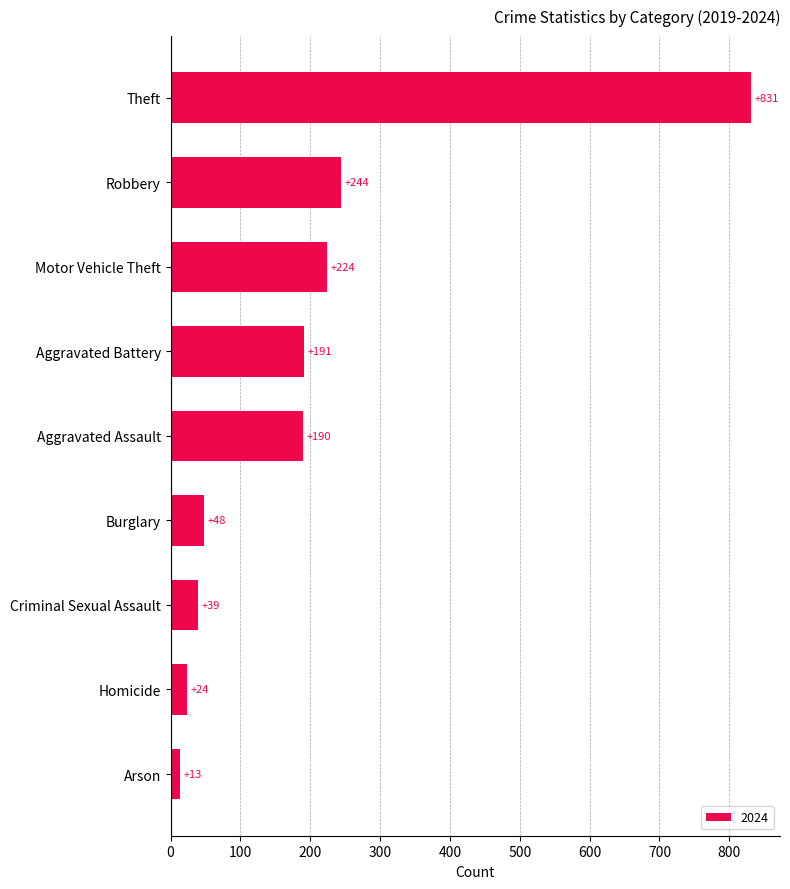

Are the bars horizontal?

Yes